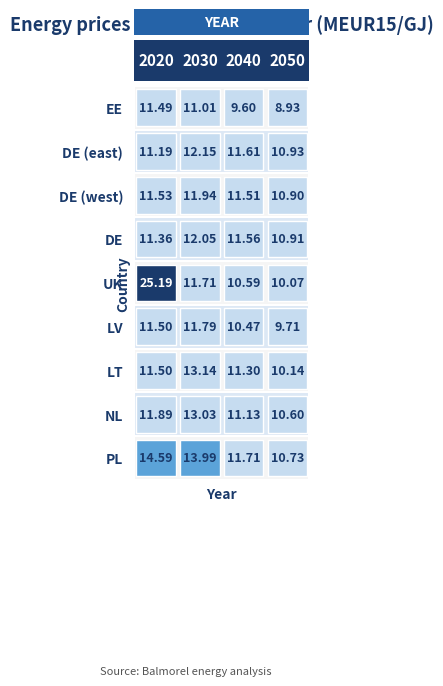

At which category is the sum across all series the highest?

2020